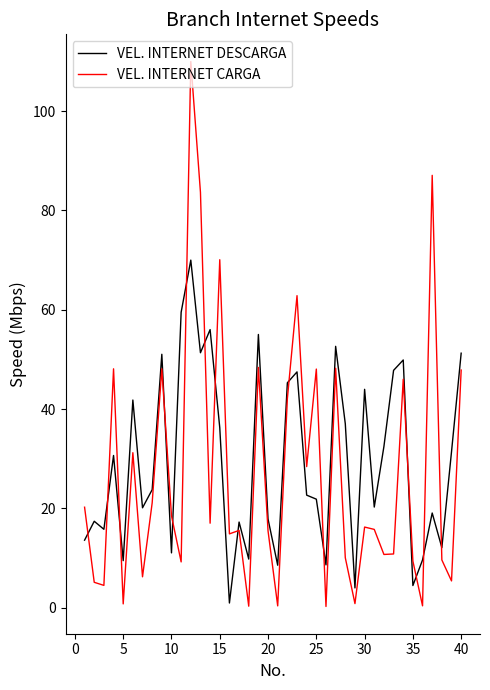

What is the greatest value displayed?

110.0